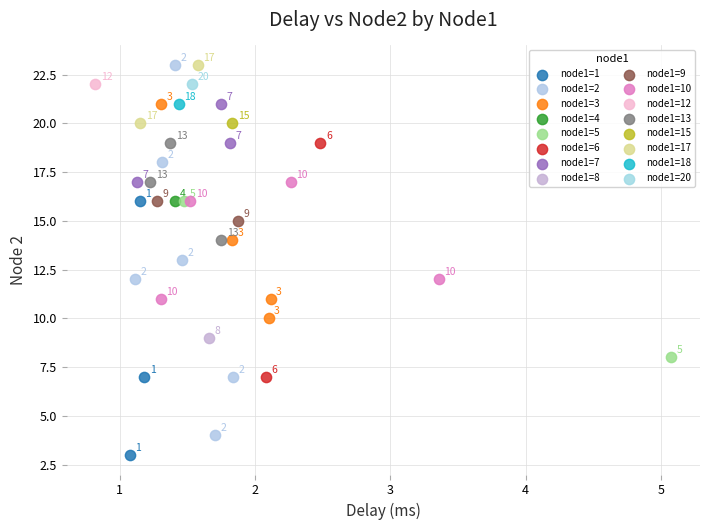

What are all the series names shown in the legend?

node1=1, node1=2, node1=3, node1=4, node1=5, node1=6, node1=7, node1=8, node1=9, node1=10, node1=12, node1=13, node1=15, node1=17, node1=18, node1=20